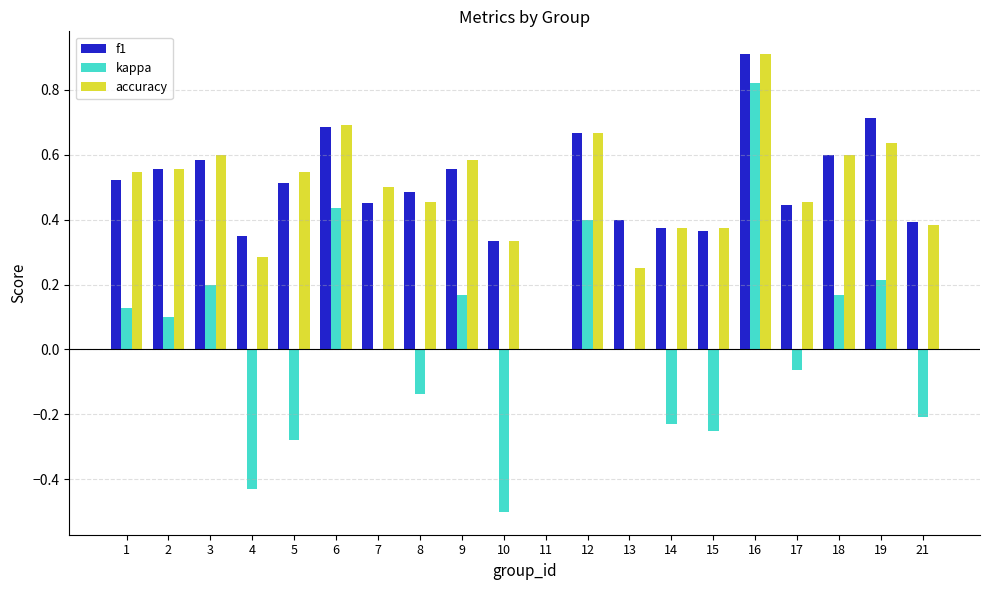

True or false: accuracy has a value of 0.9 at 16.

True